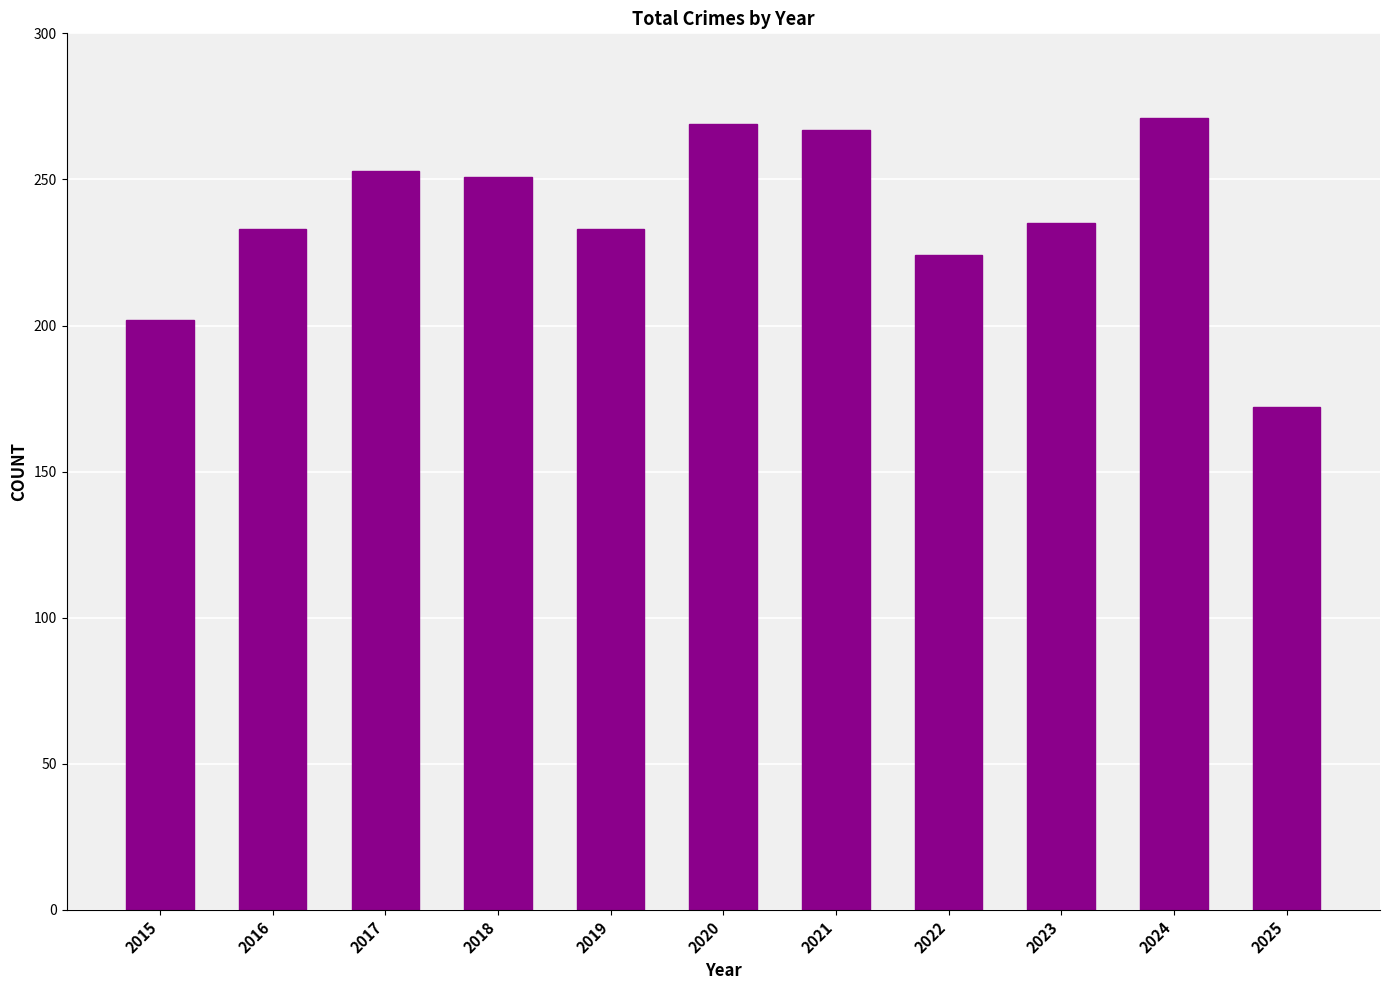

At which label is the value closest to 221?

2022